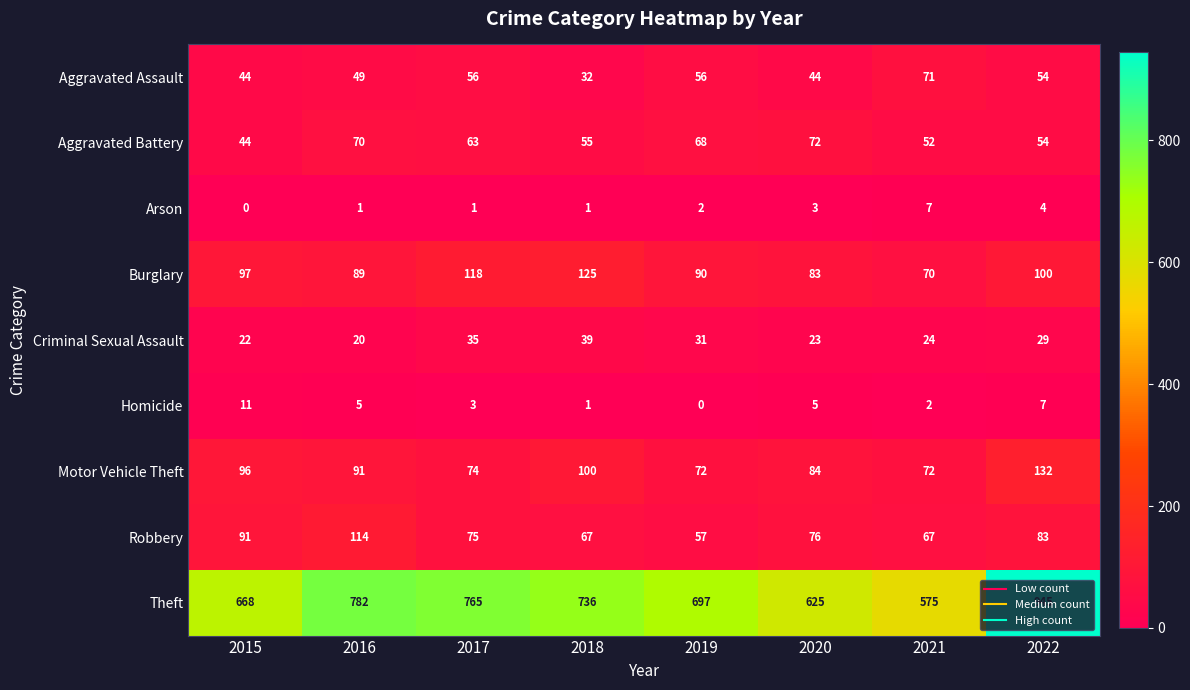

At which category is the sum across all series the highest?

2022